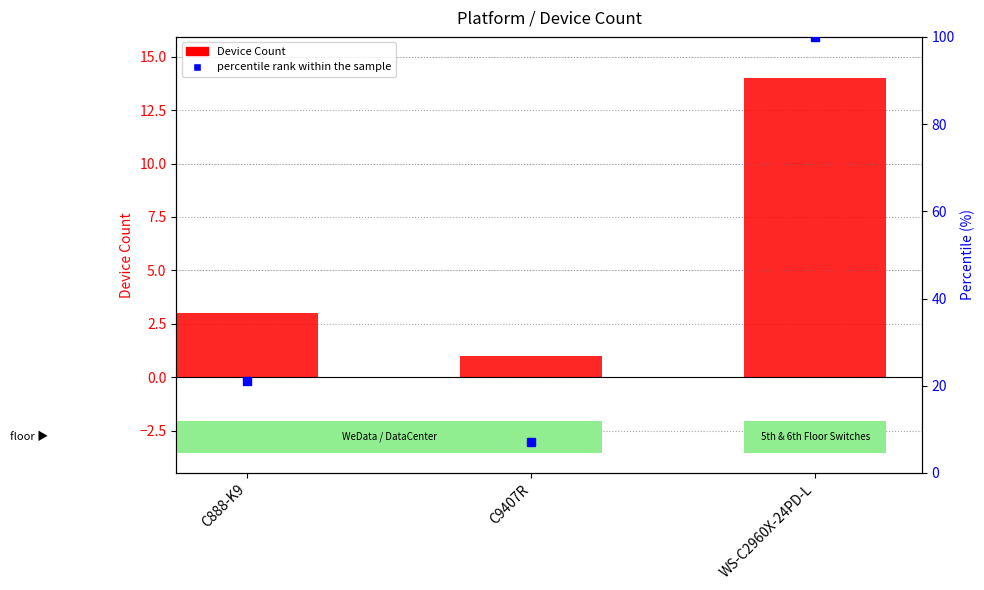

Rank the series by their average value, from lowest to highest.

Device Count, percentile rank within the sample